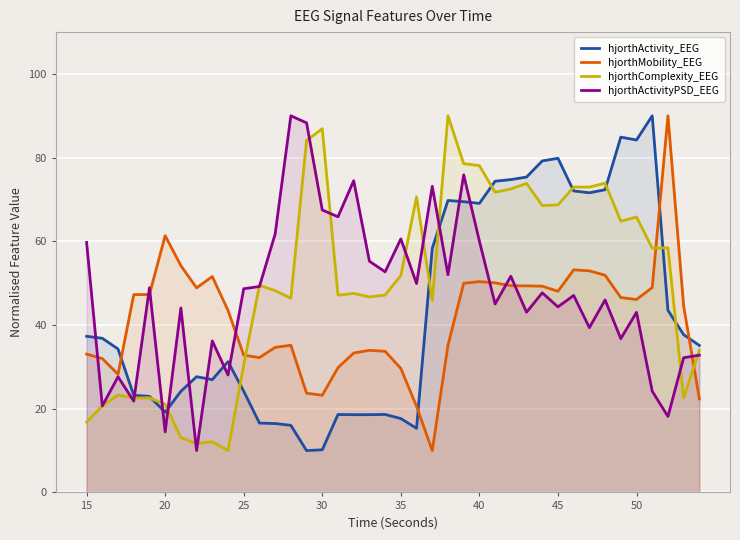

What is the minimum value shown in the chart?

10.0